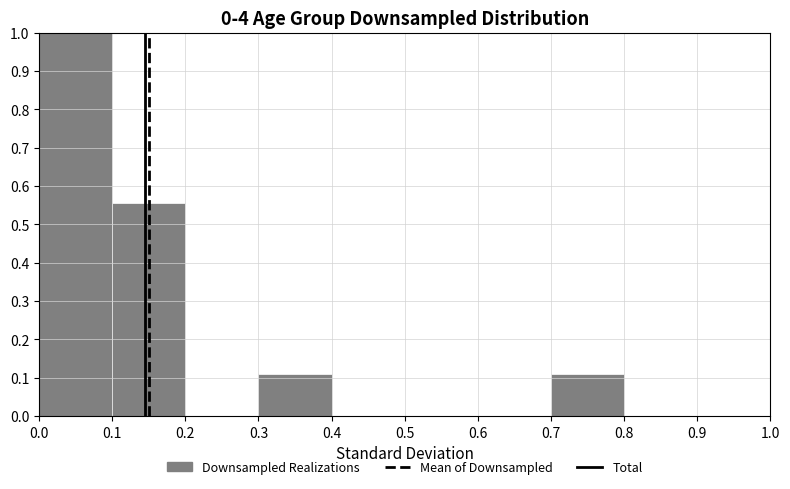

Over which range of the x-axis is the bar tallest?

0.0 to 0.1